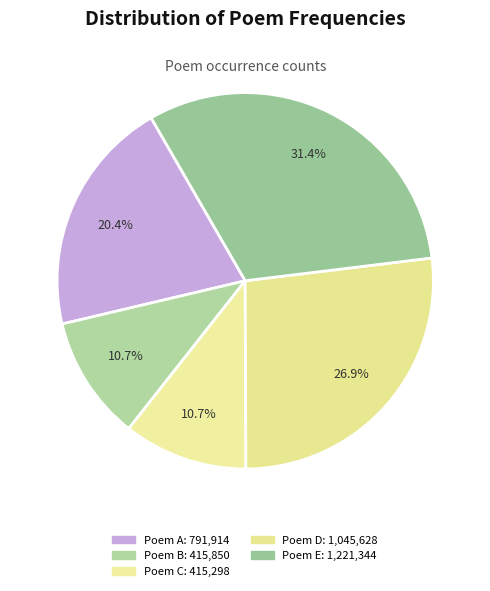

Does any single category account for the majority?

No